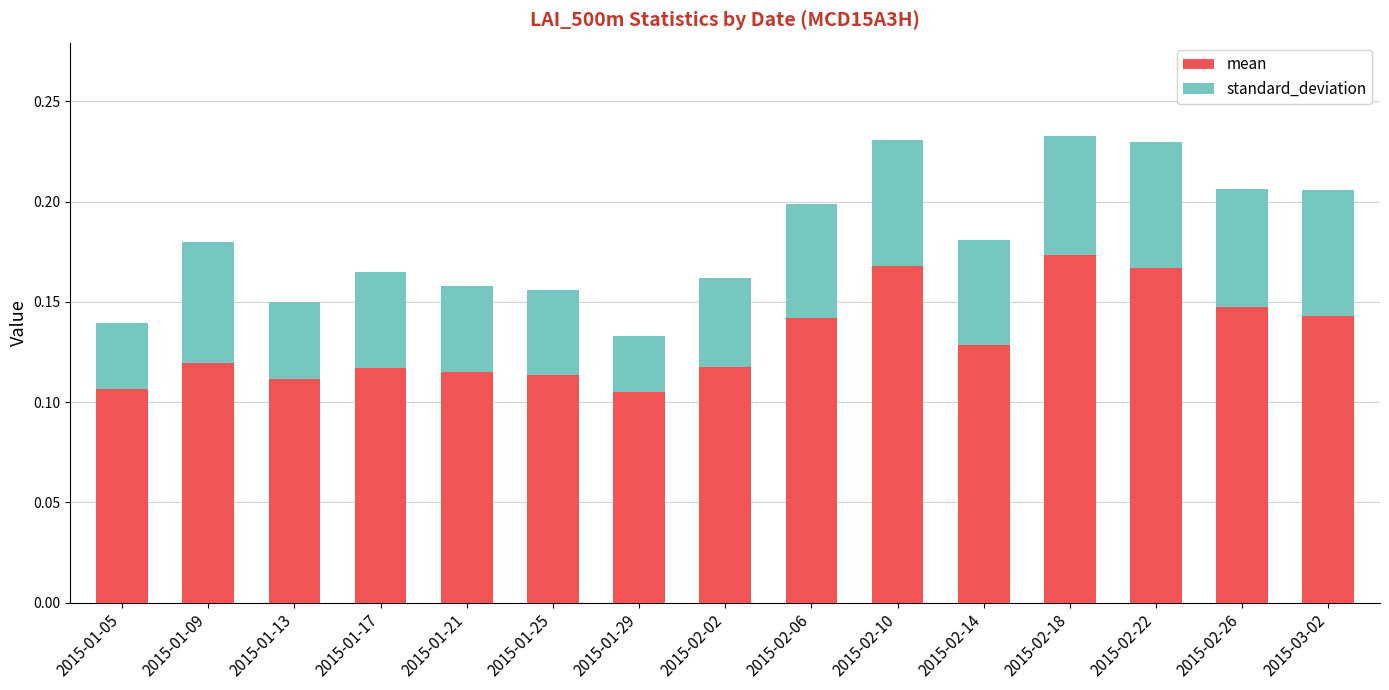

What is the sum of the mean values at 2015-02-22 and 2015-01-17?

0.3